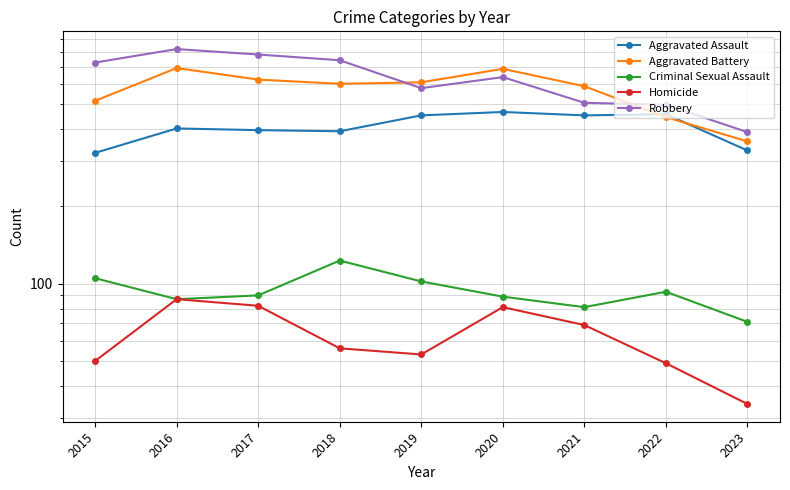

What are all the series names shown in the legend?

Aggravated Assault, Aggravated Battery, Criminal Sexual Assault, Homicide, Robbery